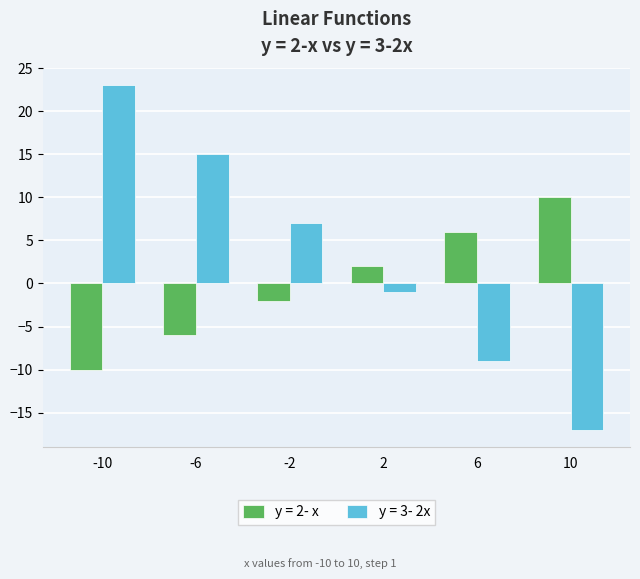

How many distinct data groups are displayed?

2